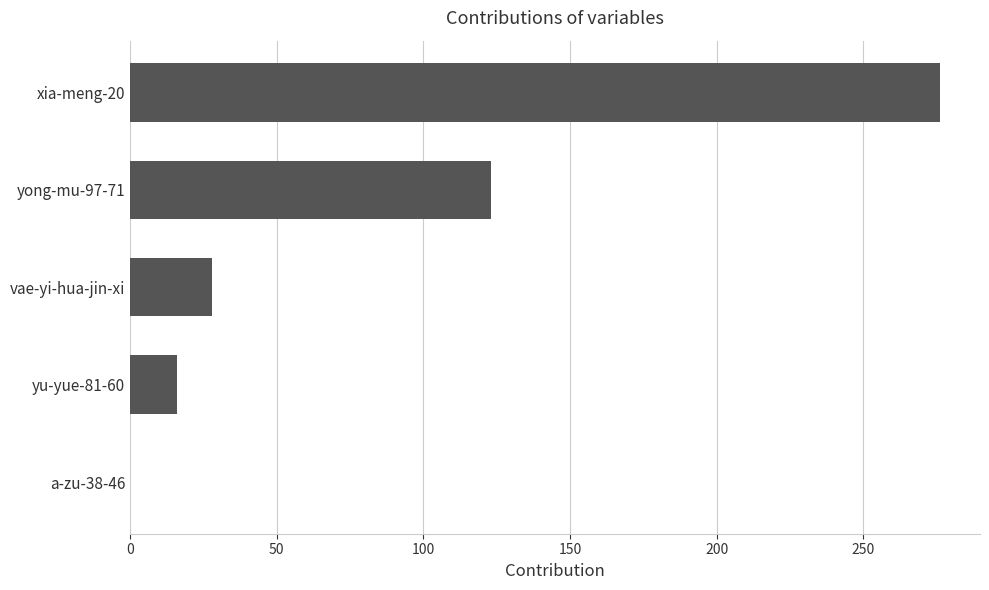

The chart shows a value of 28 at yu-yue-81-60. True or false?

False